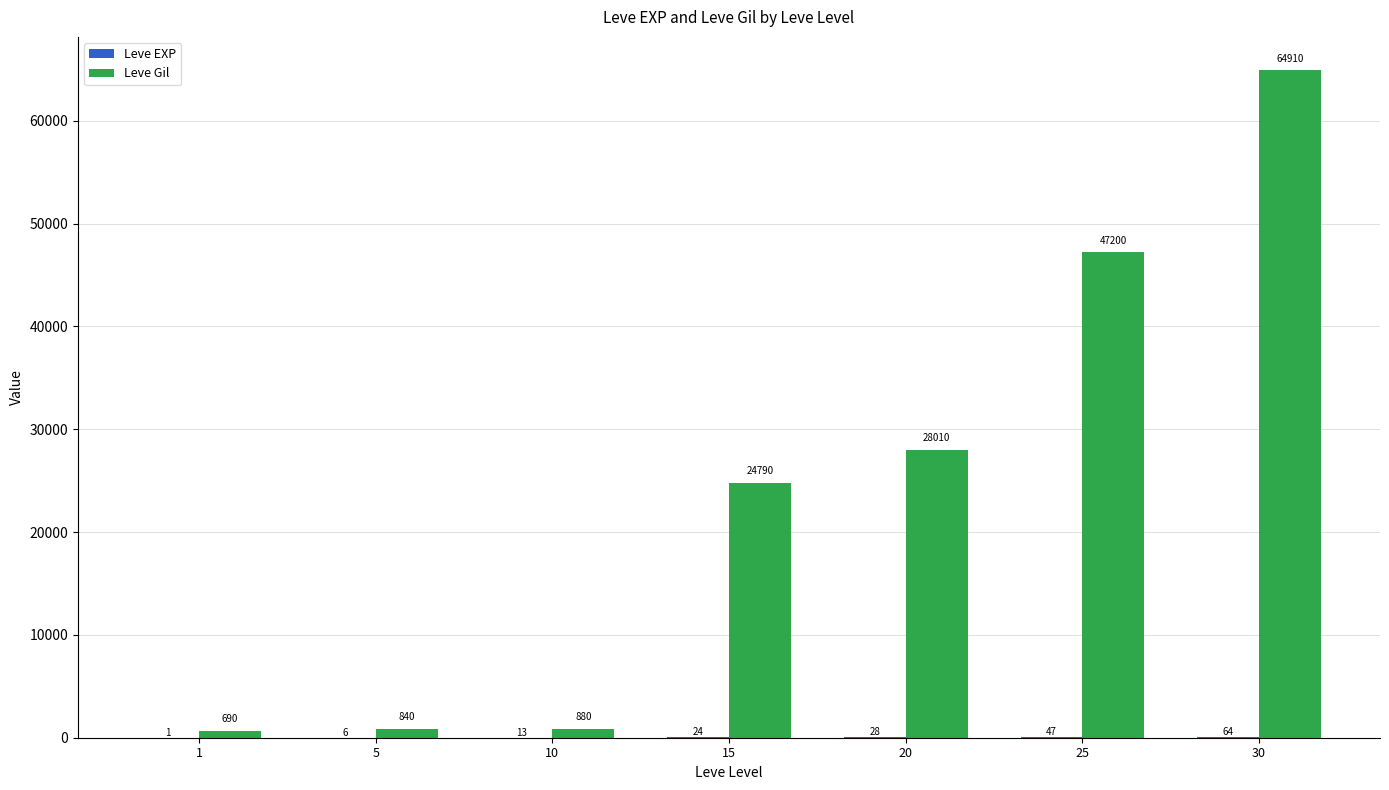

What is the sum of all Leve Gil values?

167320